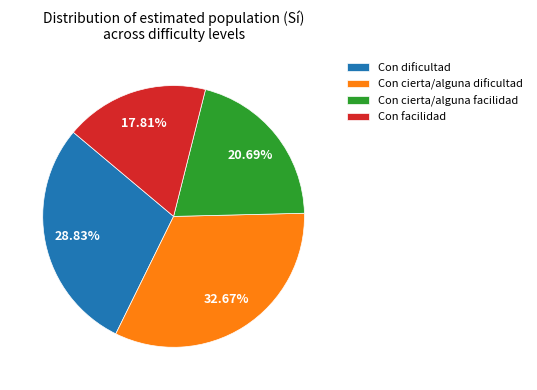

Is there any slice that represents more than half of the pie?

No